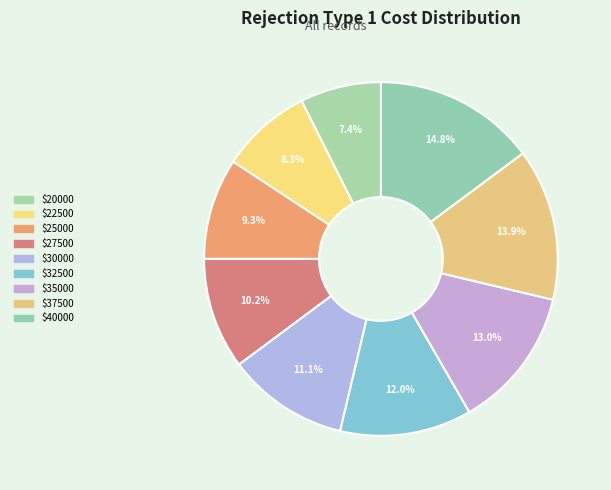

Rank the categories by value from lowest to highest.

$20000, $22500, $25000, $27500, $30000, $32500, $35000, $37500, $40000